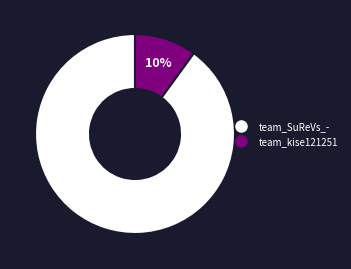

Is the sum of team_kise121251 and team_SuReVs_- greater than half?

Yes